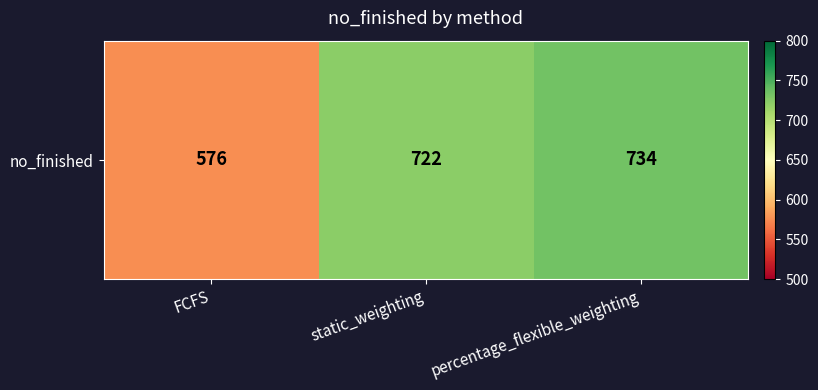

Reading left to right, what are all the values shown in this chart?

576	722	734